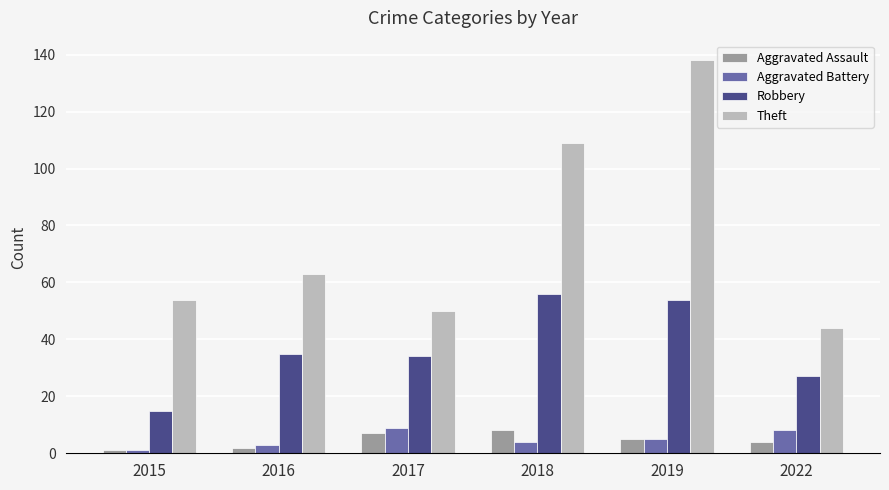

Which series has the largest total across all categories?

Theft